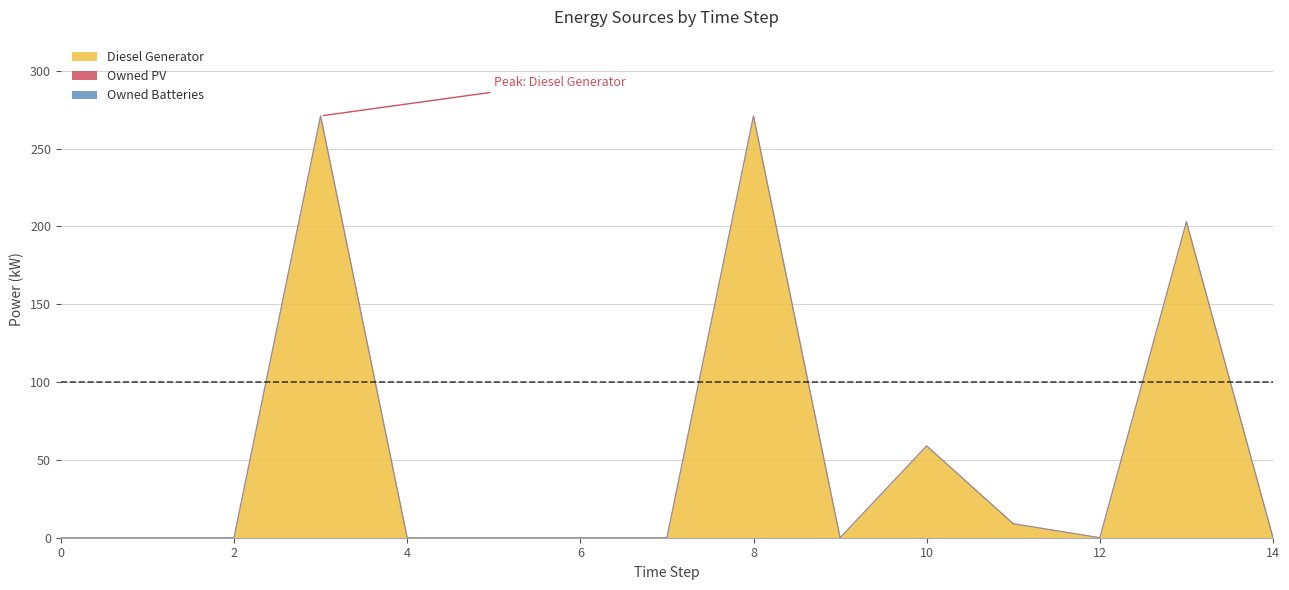

True or false: Diesel Generator has a value of 271 at 8.

True